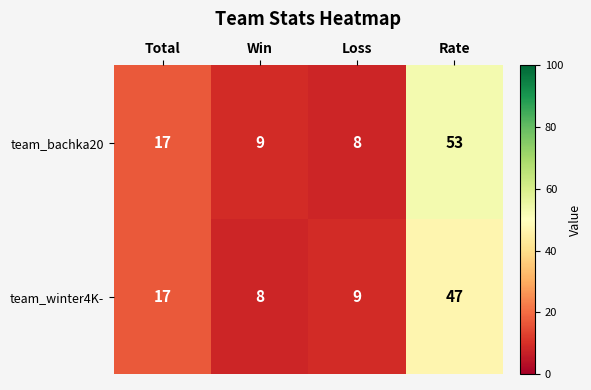

What is the difference between the maximum and minimum values in the team_winter4K- series?

39